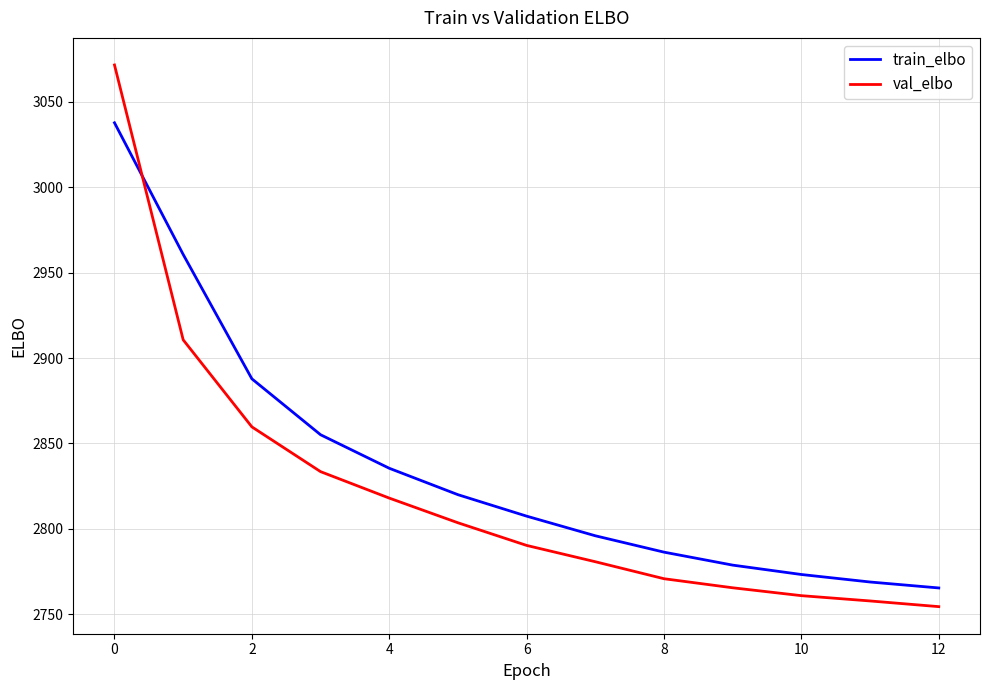

Which series has the widest spread of values?

val_elbo